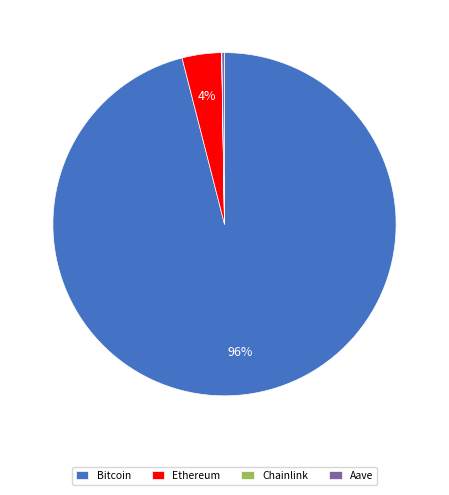

To the nearest percent, what is the difference between the largest and smallest slice percentages?

96%